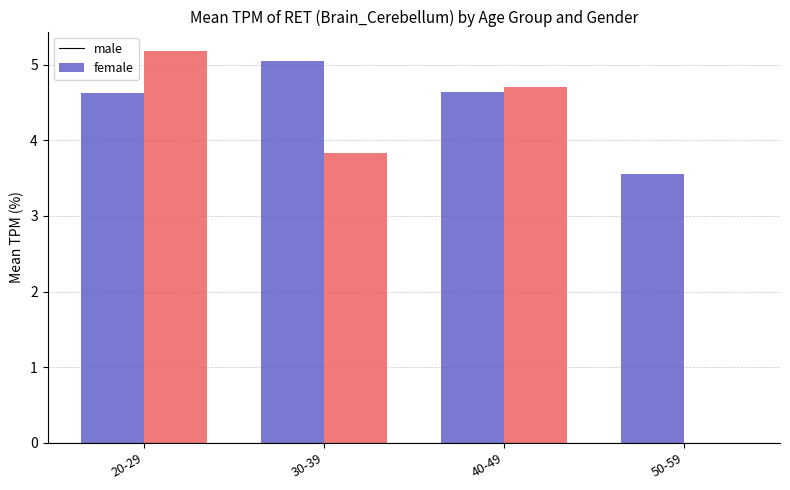

What is the sum of the female values at 30-39 and 20-29?

9.0